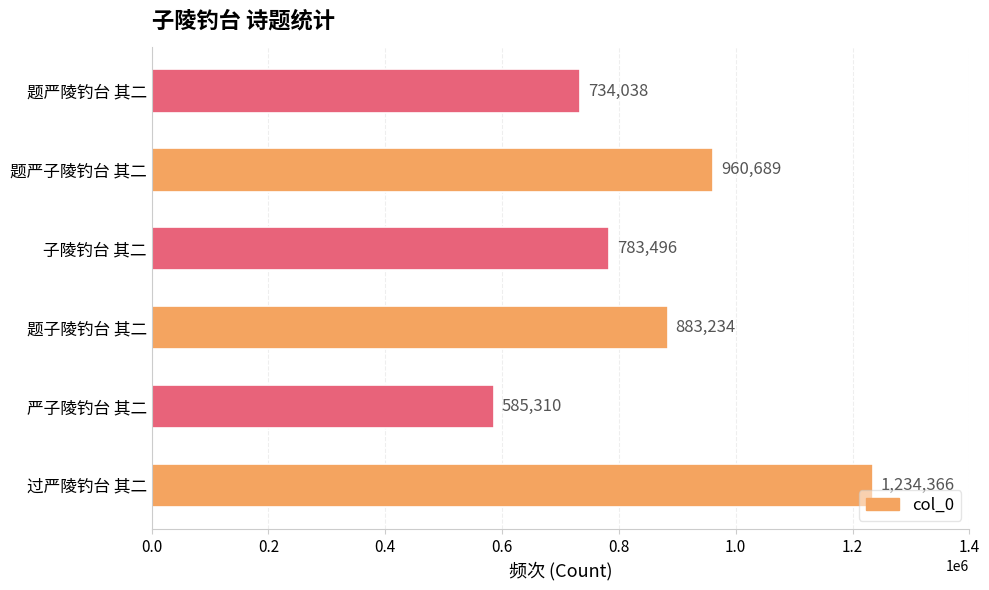

Does the chart contain stacked bars?

No